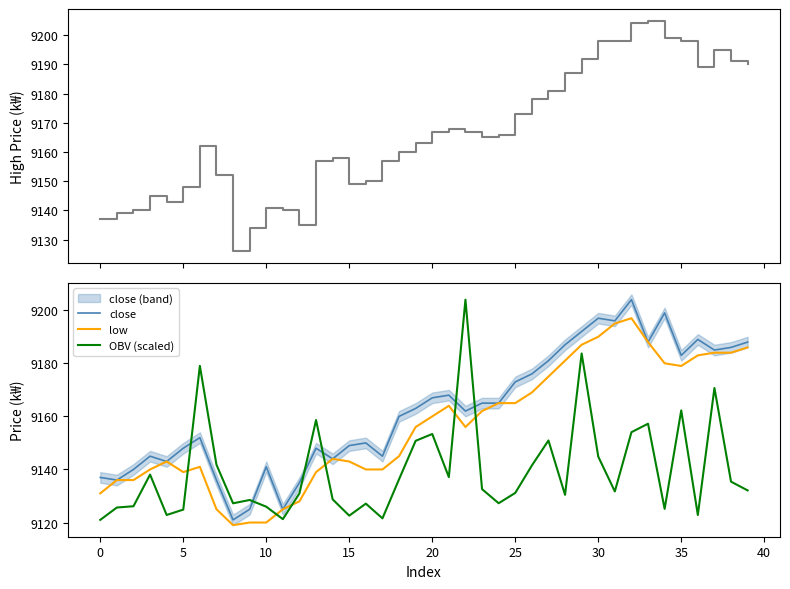

In high, how many points are higher than both neighbors (excluding endpoints)?

7